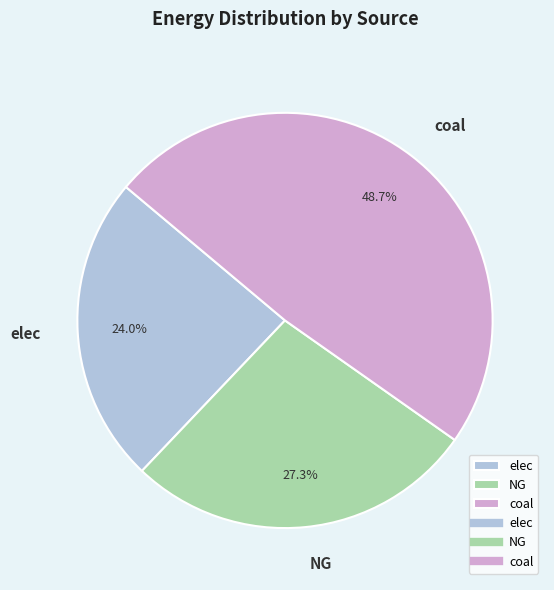

Is there a majority slice in this chart?

No